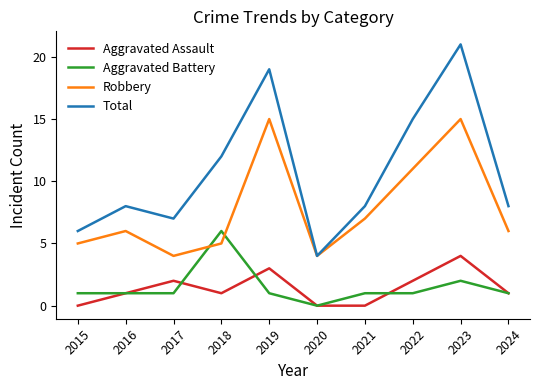

In Total, how many points are higher than both neighbors (excluding endpoints)?

3